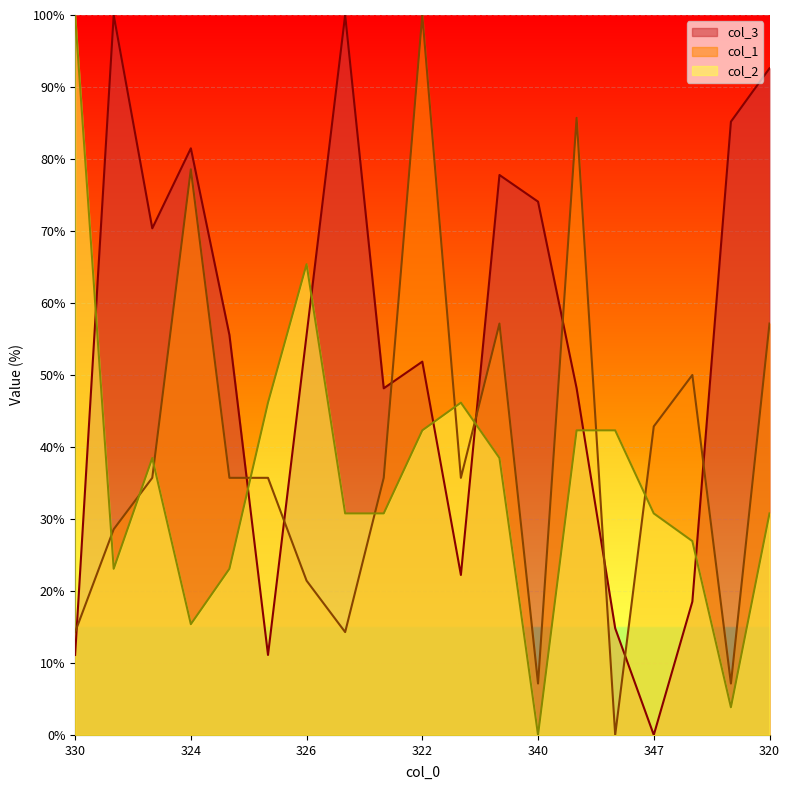

What is the spread (max minus min) of values at 325?

43.4